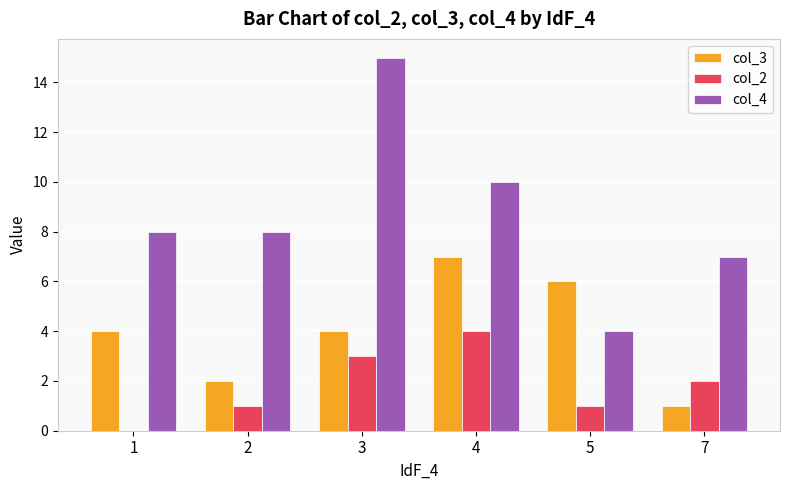

Which series has the largest total across all categories?

col_4